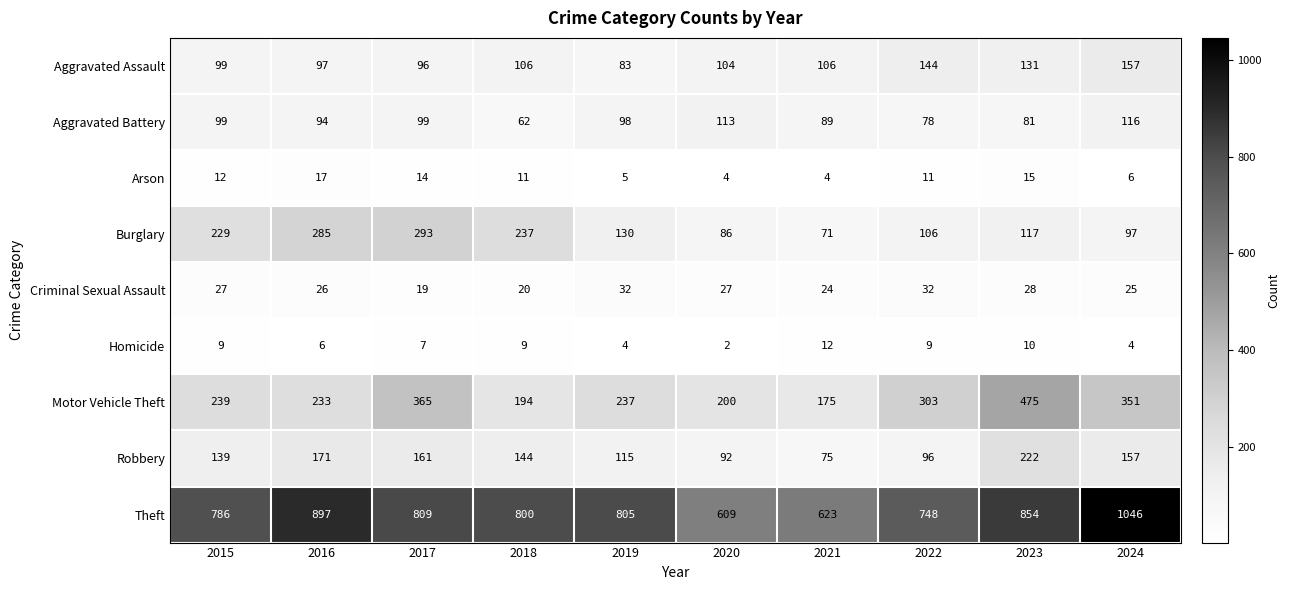

How many data points in Homicide are less than 9?

5